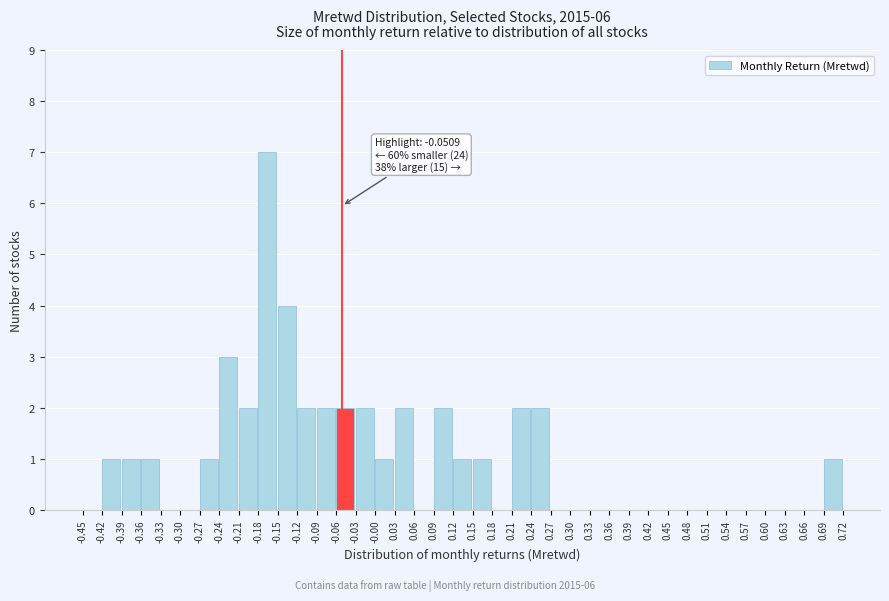

Which range on the x-axis has the tallest bar?

-0.18 to -0.15